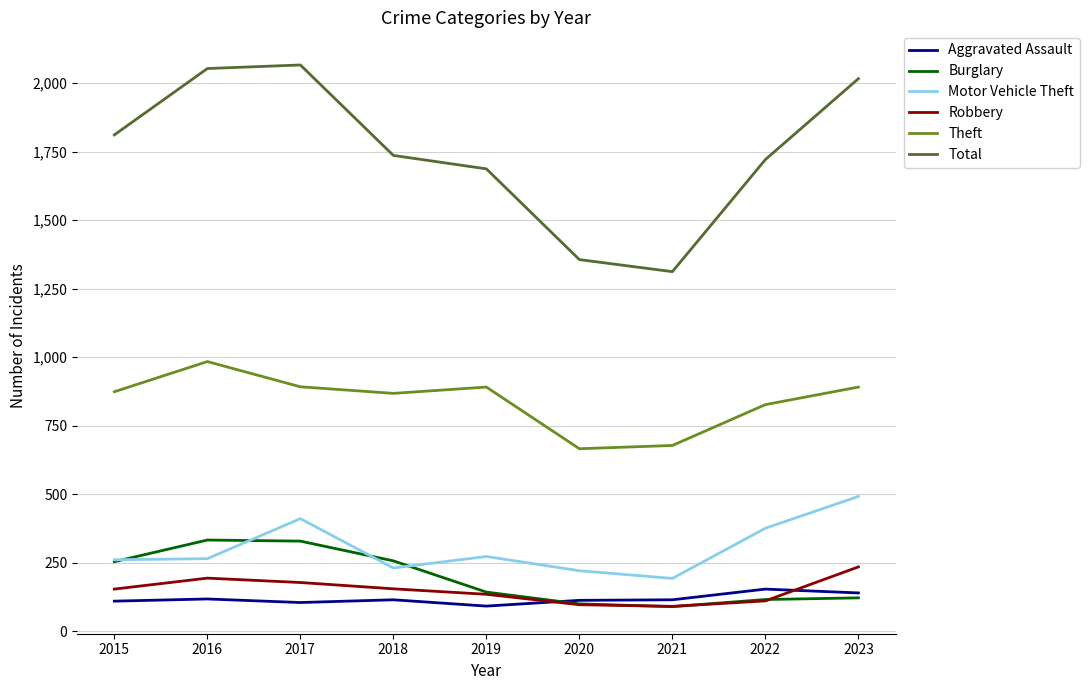

What is the maximum value for Total?

2066